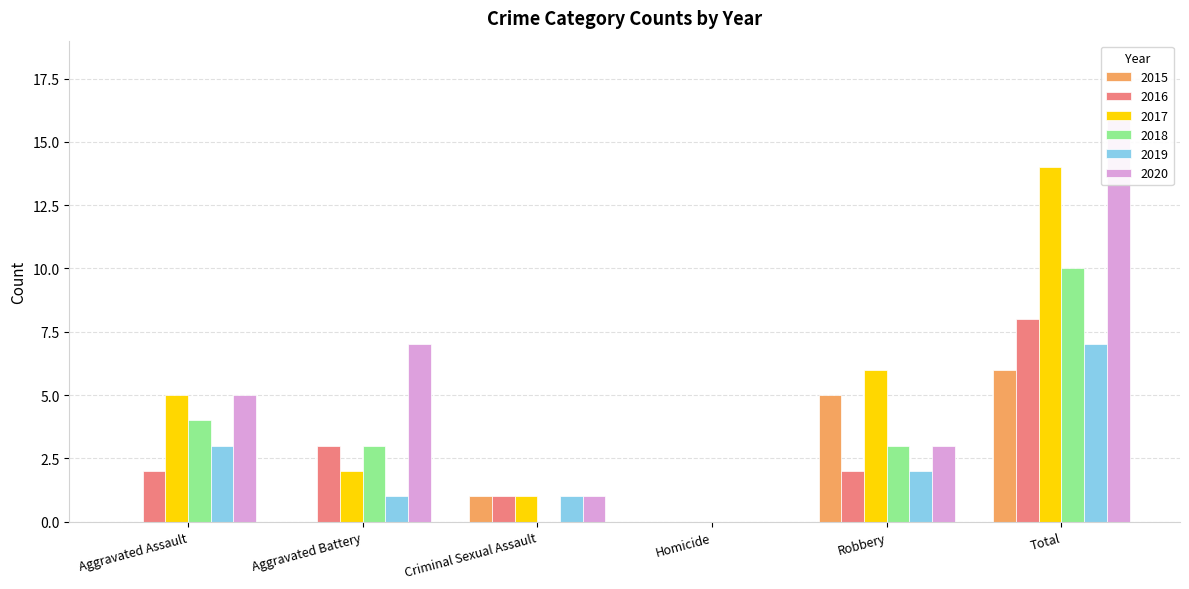

What is the difference between the second highest and second lowest values in the 2018 series?

4